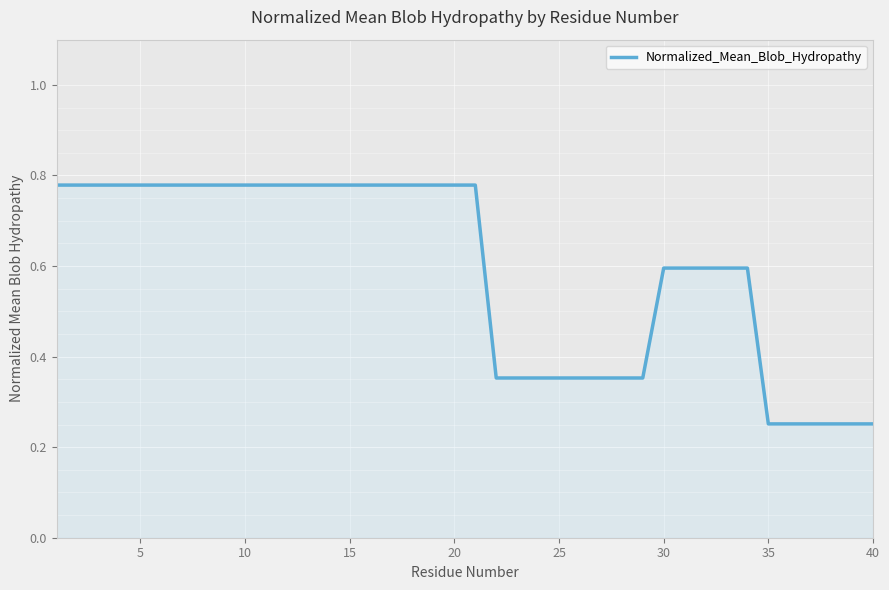

How many lines are shown in the chart?

1